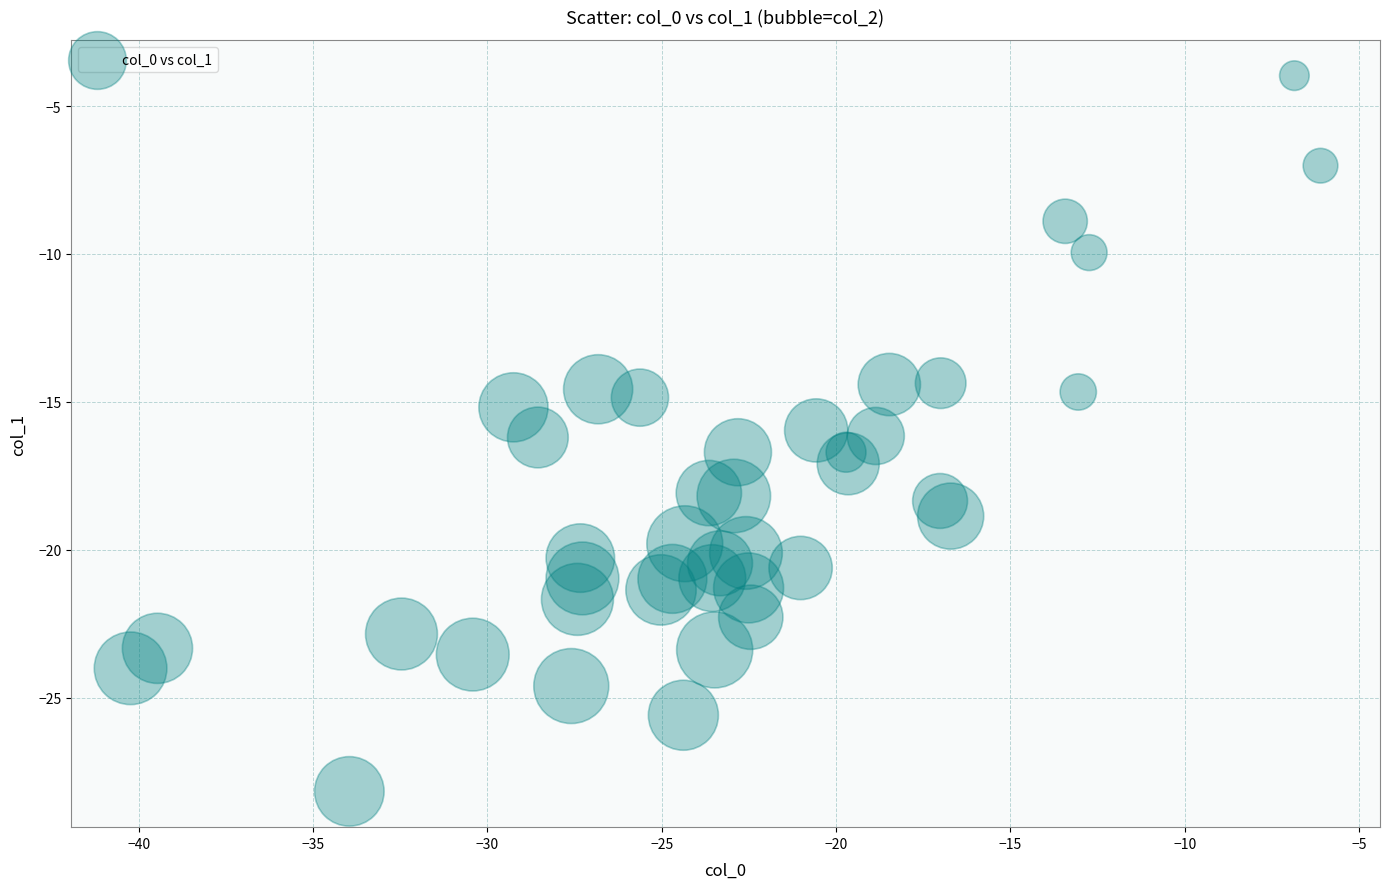

What is the range of X values (max minus min)?

34.1